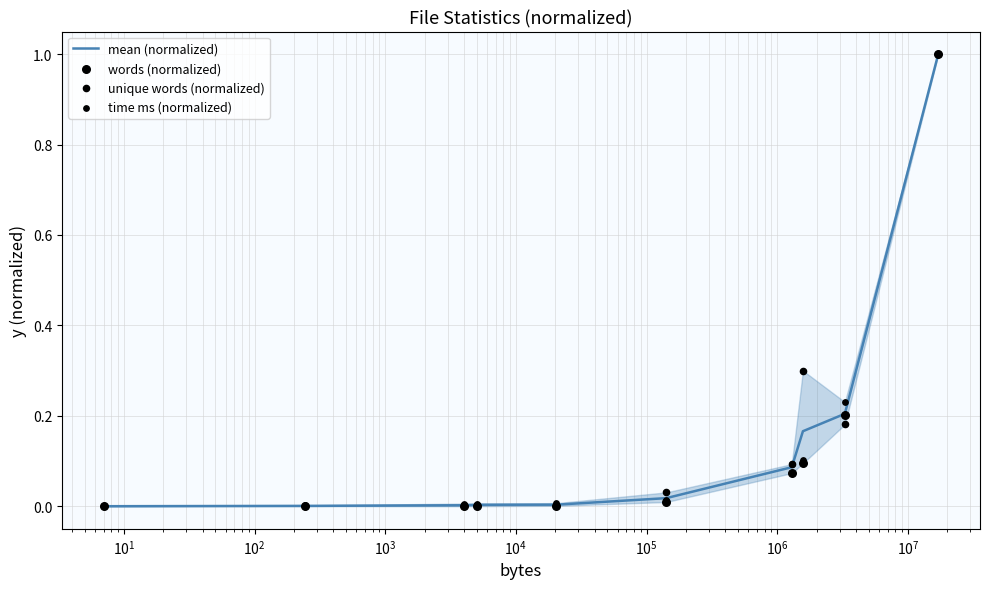

What are all the series names shown in the legend?

mean (normalized), words (normalized), unique words (normalized), time ms (normalized)